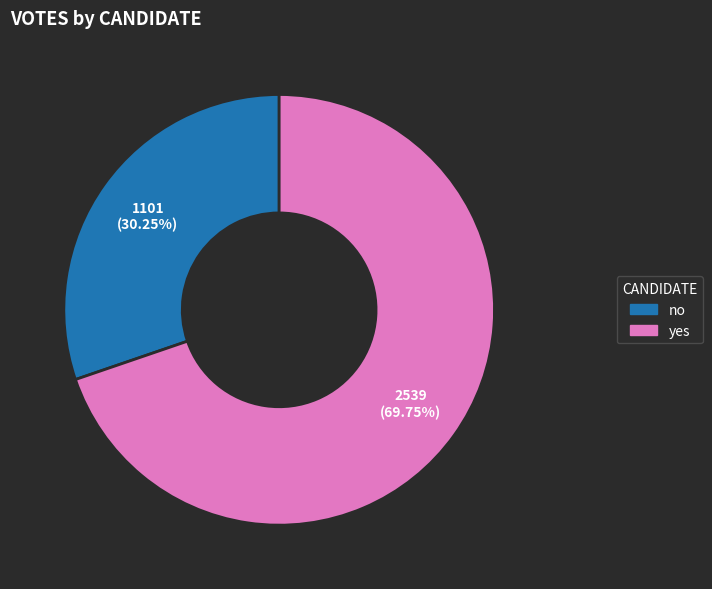

What is the smallest slice in the pie chart?

no